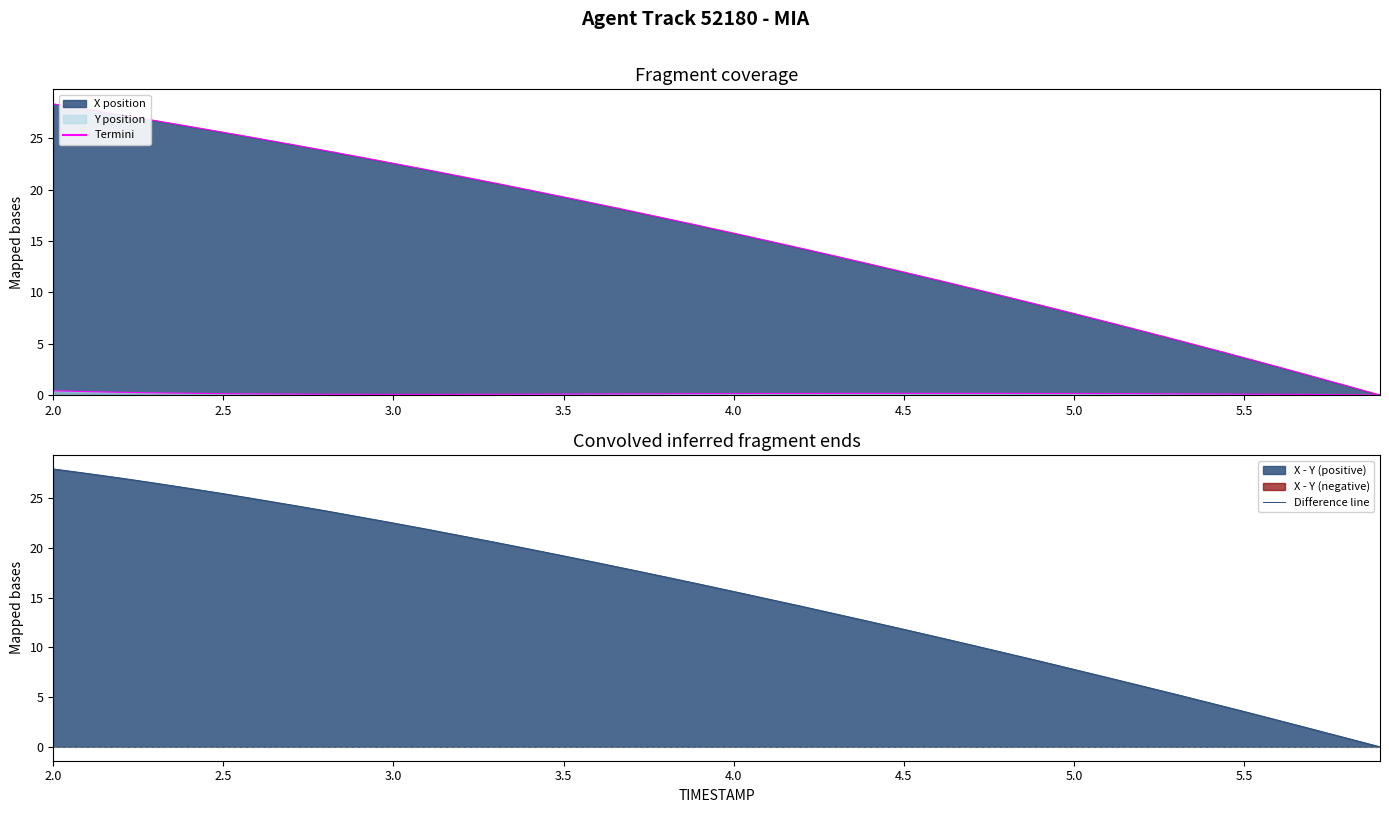

Count the number of categories in the chart.

40